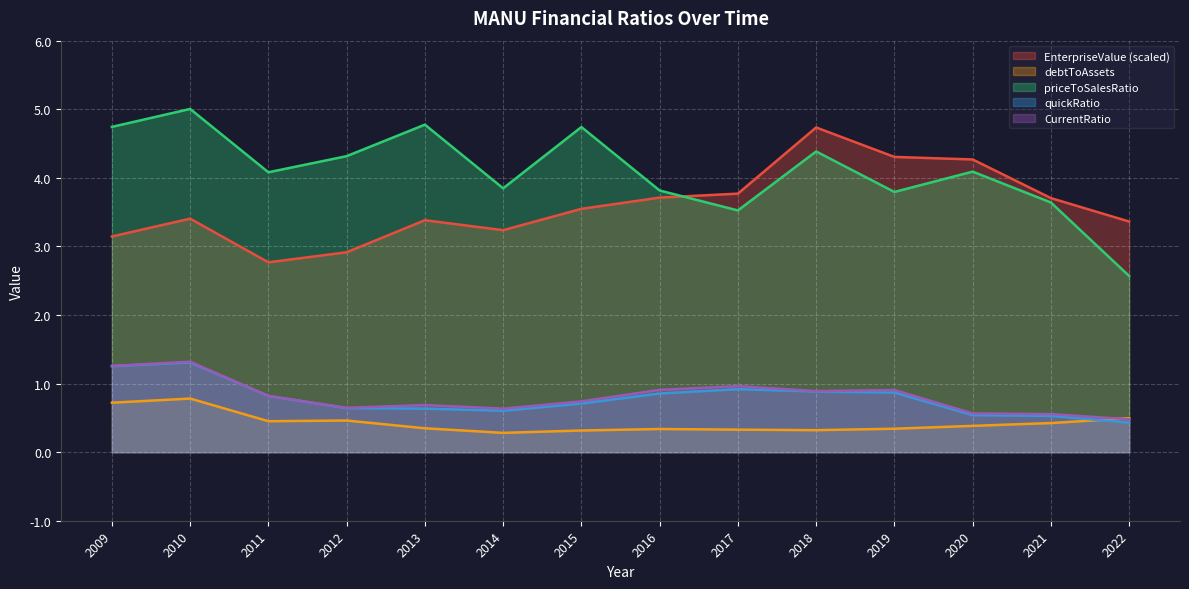

True or false: debtToAssets has more than 0 interior local peaks.

True